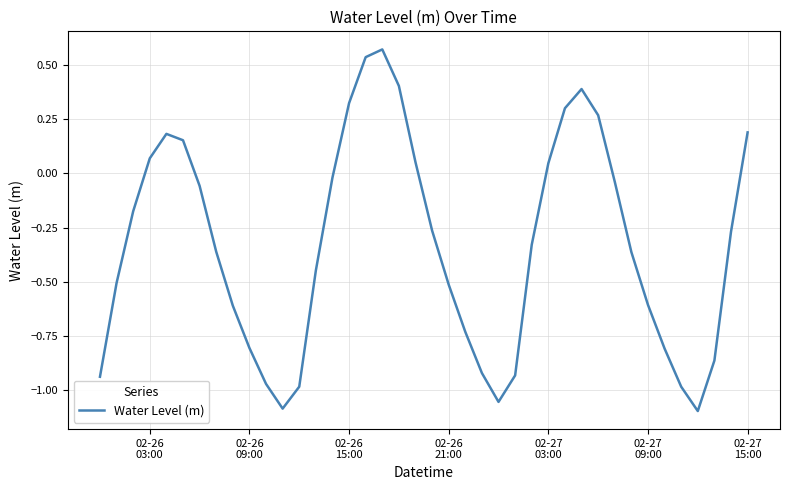

What is the difference between the maximum and minimum values?

1.7